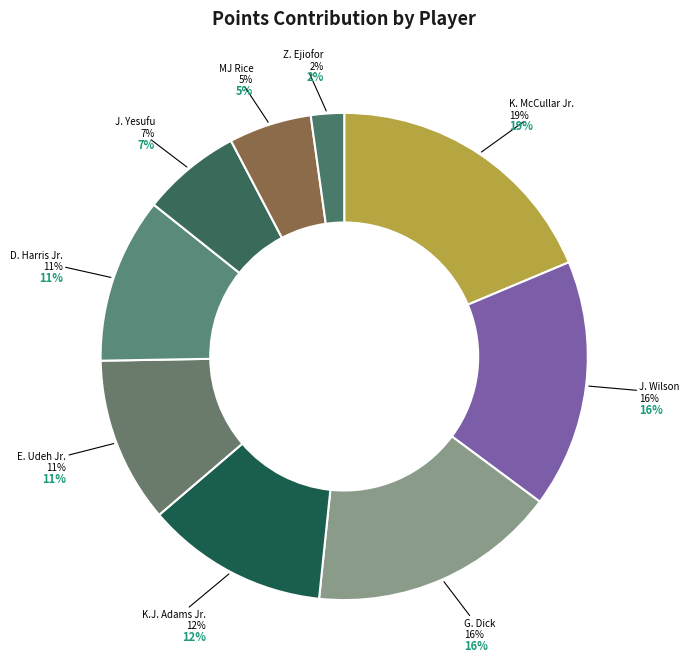

Is there any slice that represents more than half of the pie?

No